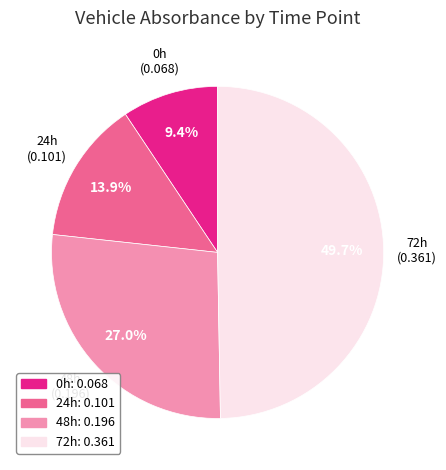

The 0h slice represents 9% of the pie. True or false?

True